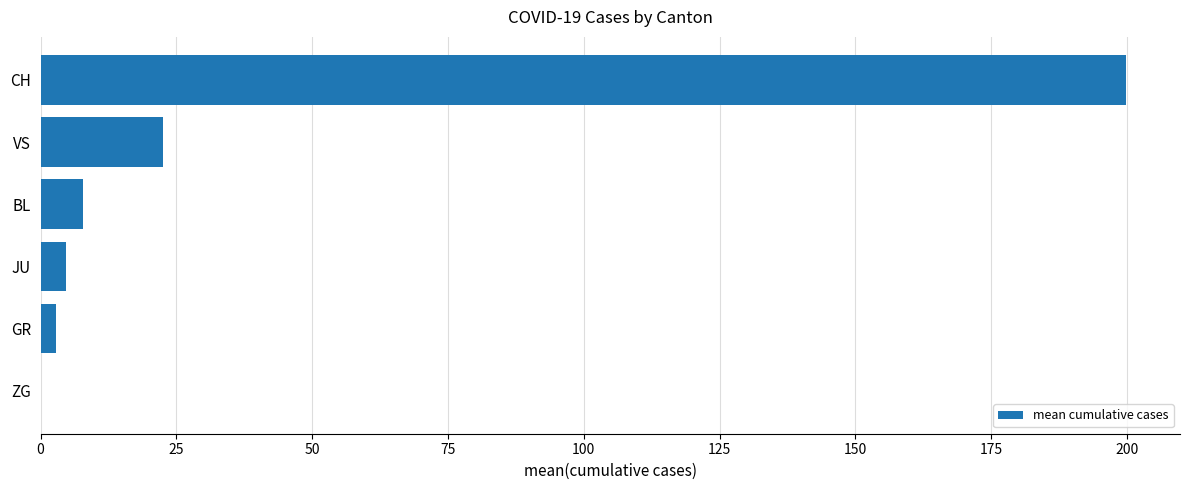

The chart shows a value of 7.8 at BL. True or false?

True